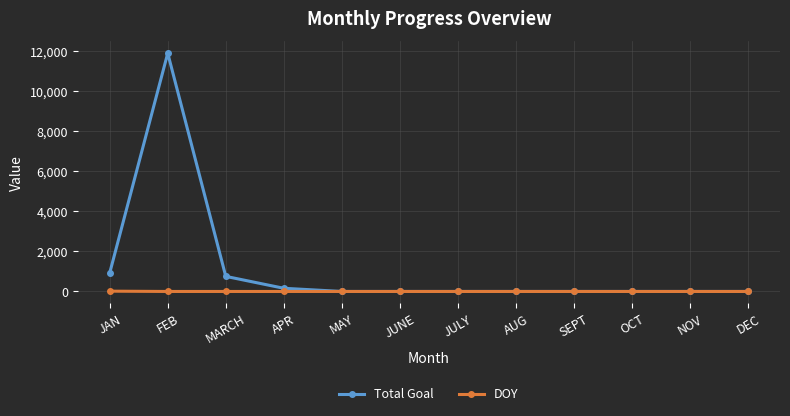

Is this an area chart (filled region under the line)?

No